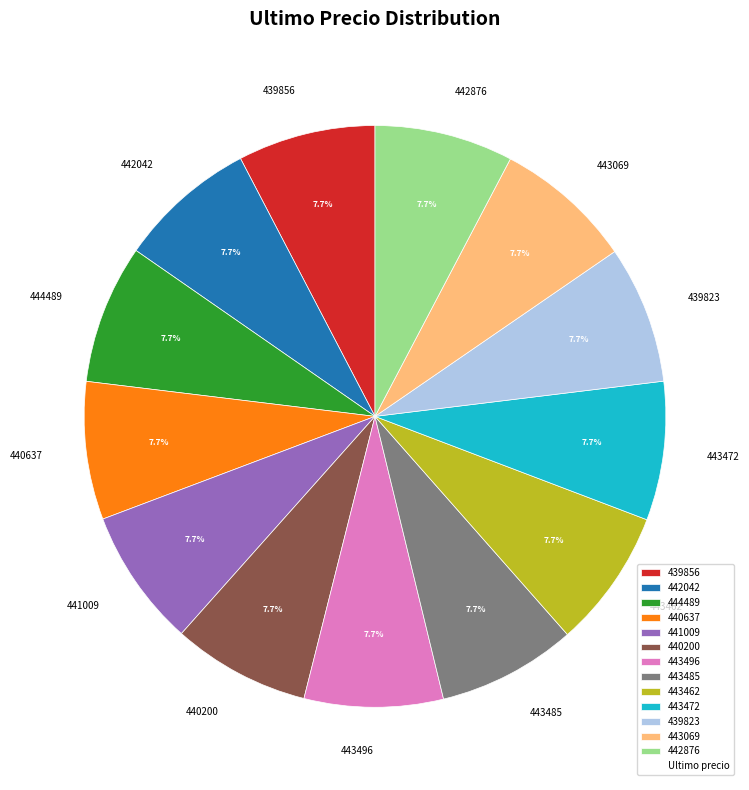

What percentage is the 443472 slice, to the nearest percent?

8%